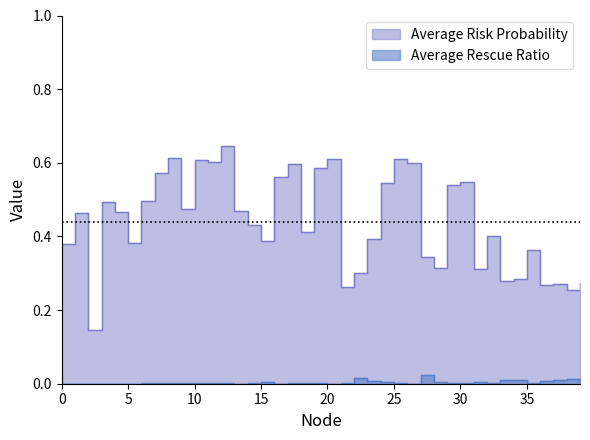

What is the highest value of the Average Risk Probability series?

0.6